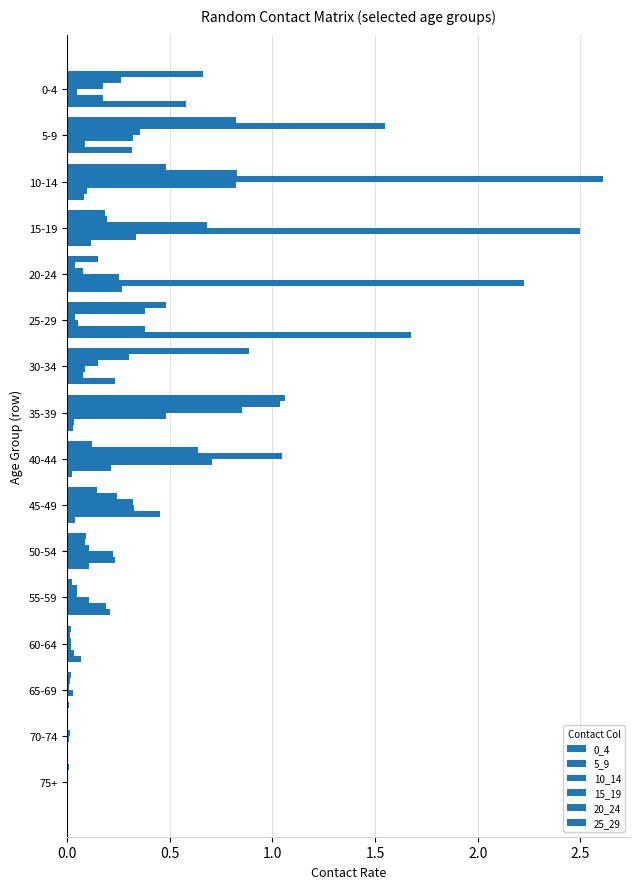

What is the sum of all 20_24 values?

4.5